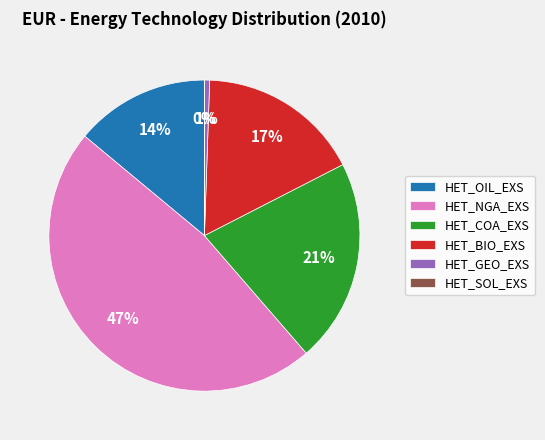

What is the largest slice in the pie chart?

HET_NGA_EXS